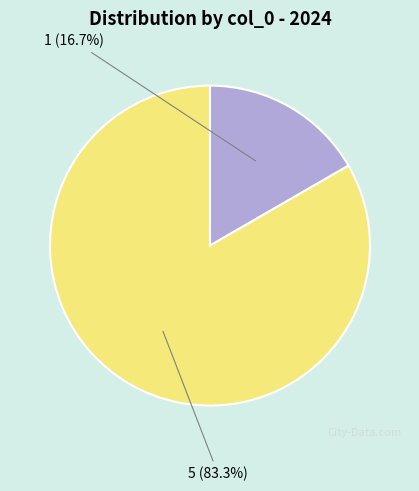

What is the smallest slice in the pie chart?

1